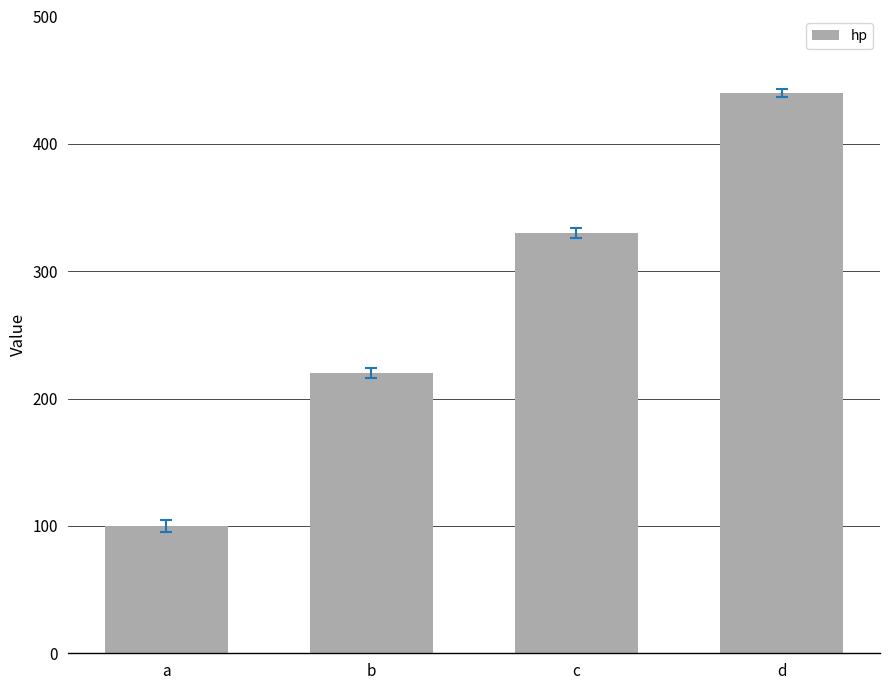

Between b and a, which is larger?

b